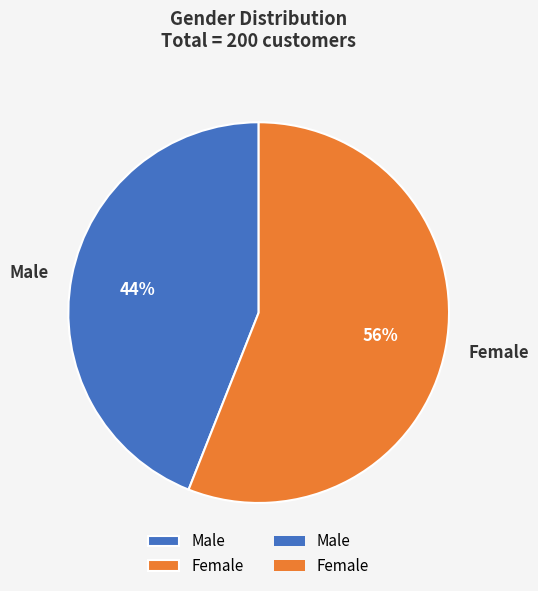

Between Female and Male, which is larger?

Female